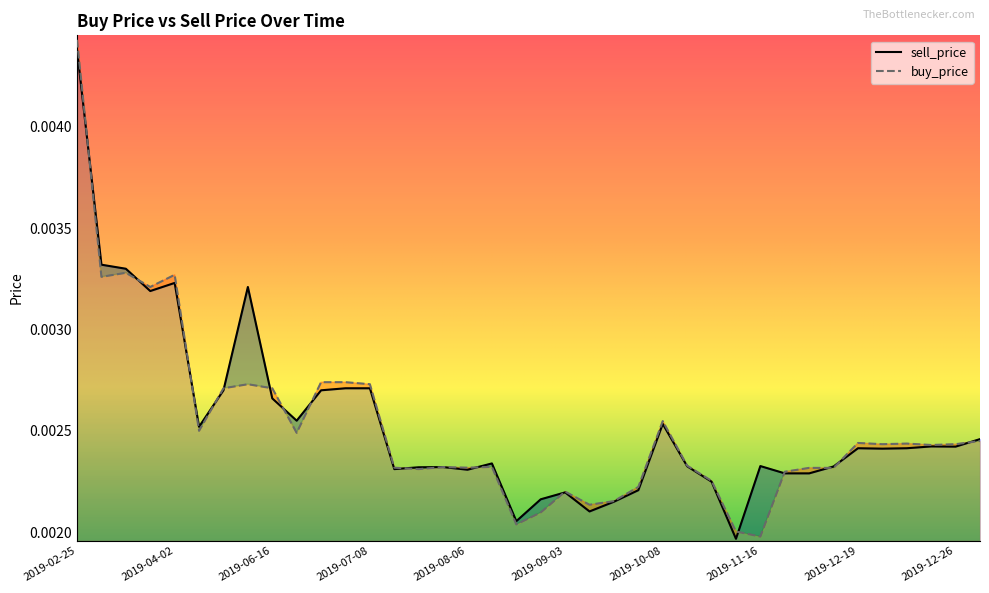

At which label does sell_price reach its peak?

2019-02-25